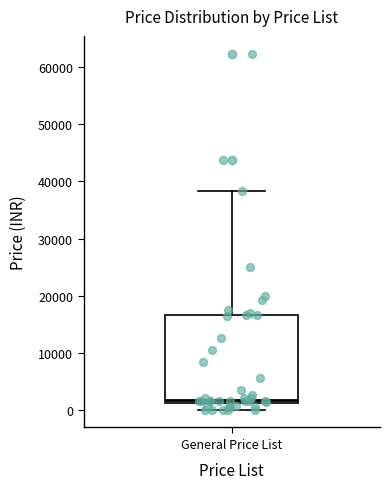

Where does the median line of the box for General Price List sit on the y-axis? The values are not printed on the chart, so give them approximately, as read against the axis.

2000